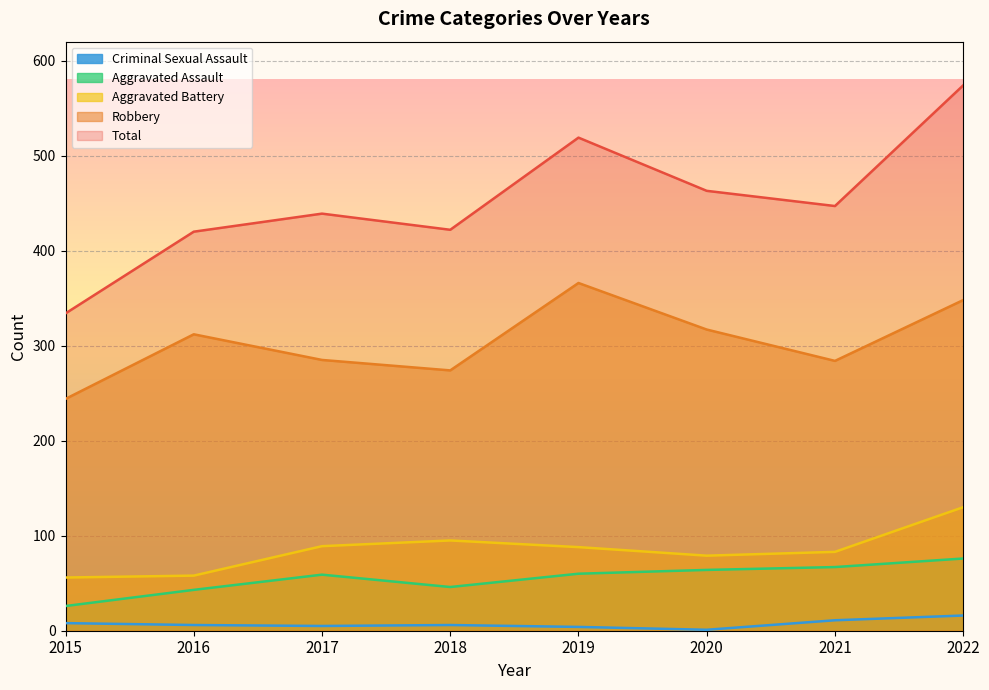

At which label does Aggravated Battery first exceed 88?

2017